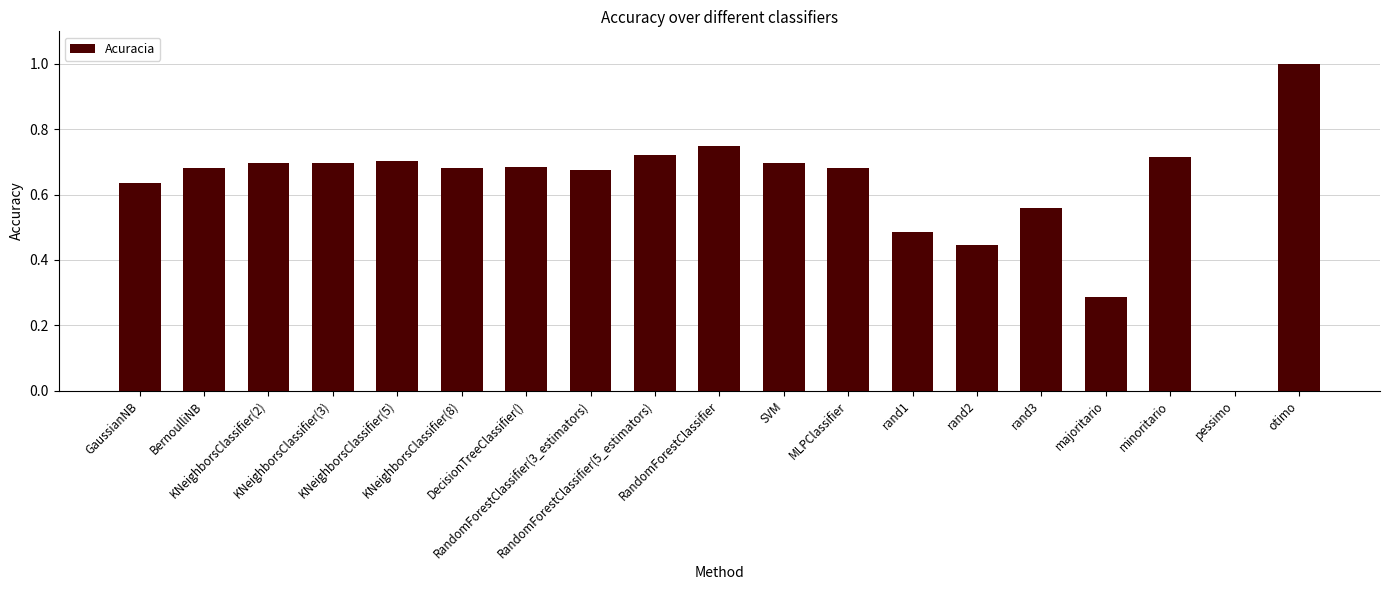

Where is the data nearest to the value 0?

pessimo